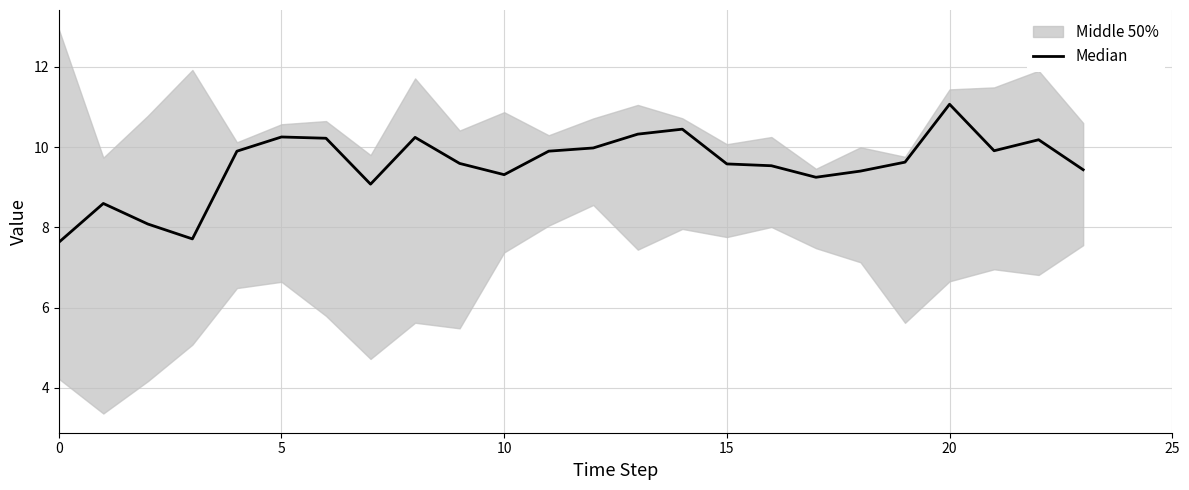

What is the label of the 1st point from the right?

23